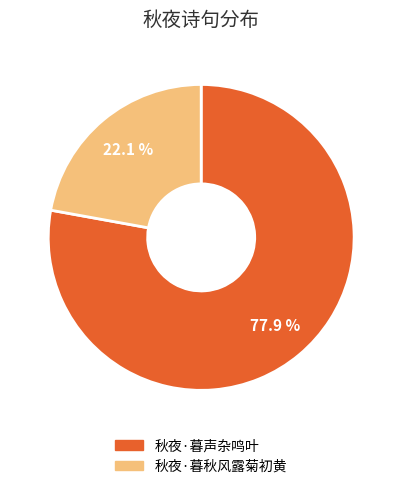

To the nearest percent, what is the difference between the largest and smallest slice percentages?

56%